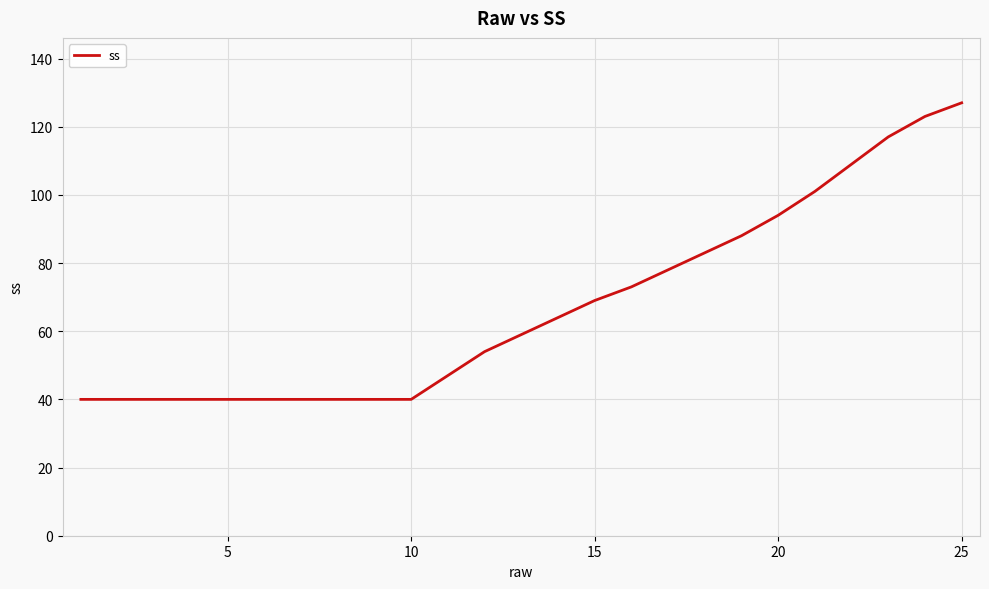

What is the smallest value displayed?

40